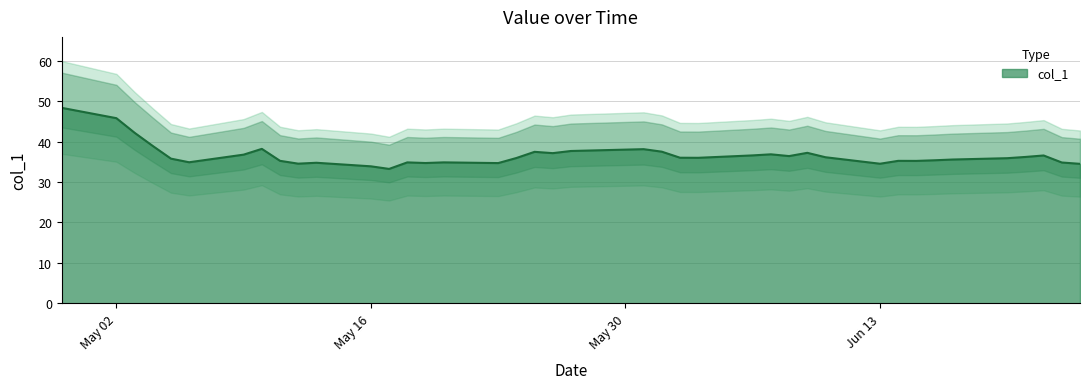

True or false: the data has more than 2 interior local peaks.

True